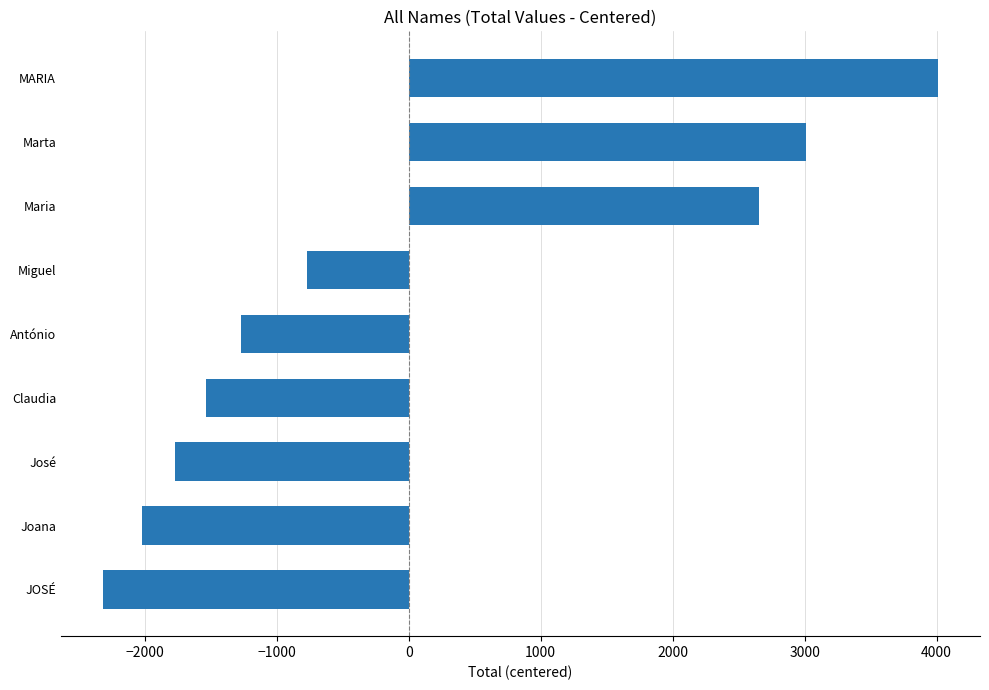

Between José and Joana, which is larger?

José